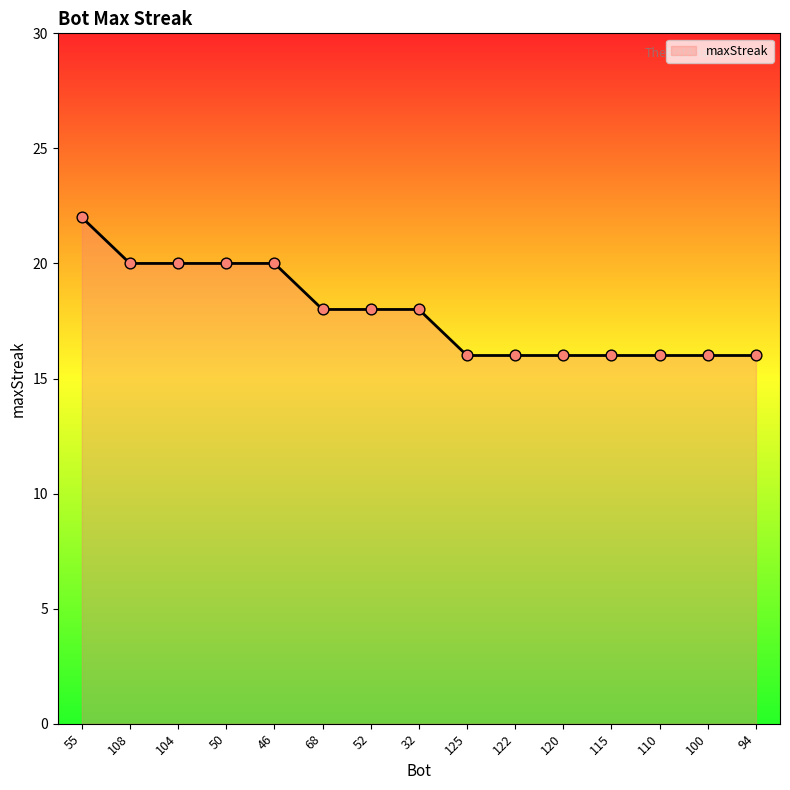

Approximately how many times larger is the value at 110 compared to 125?

1.0